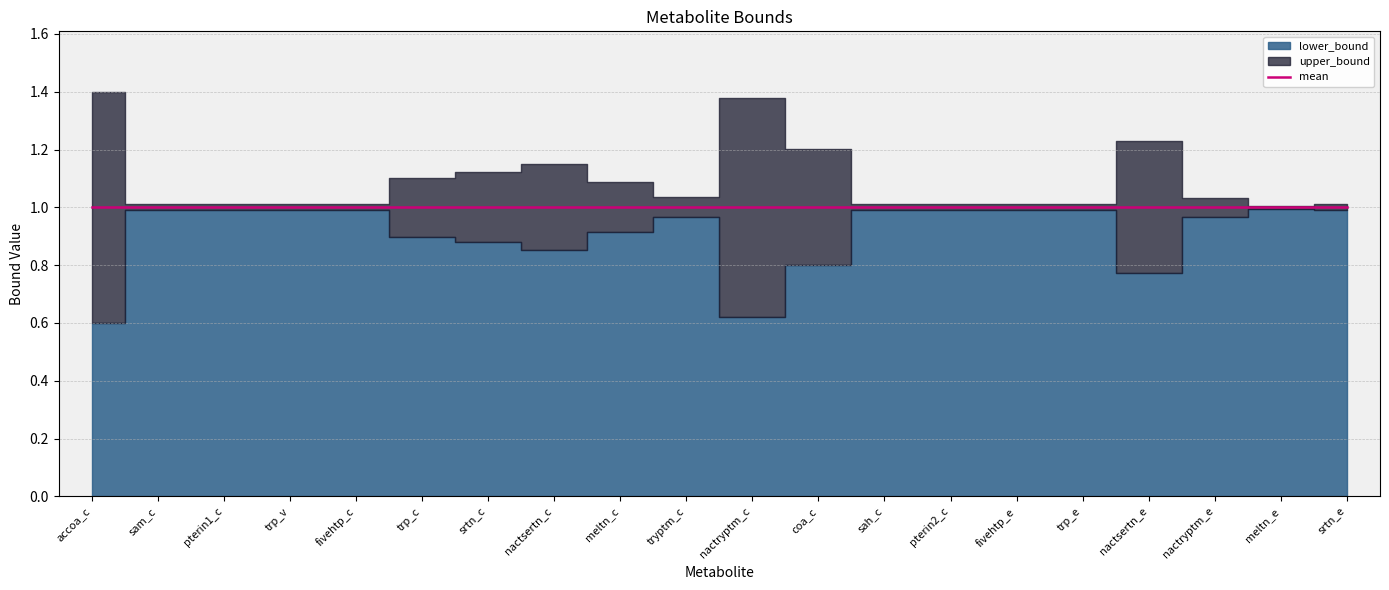

What is the maximum value for upper_bound?

1.4